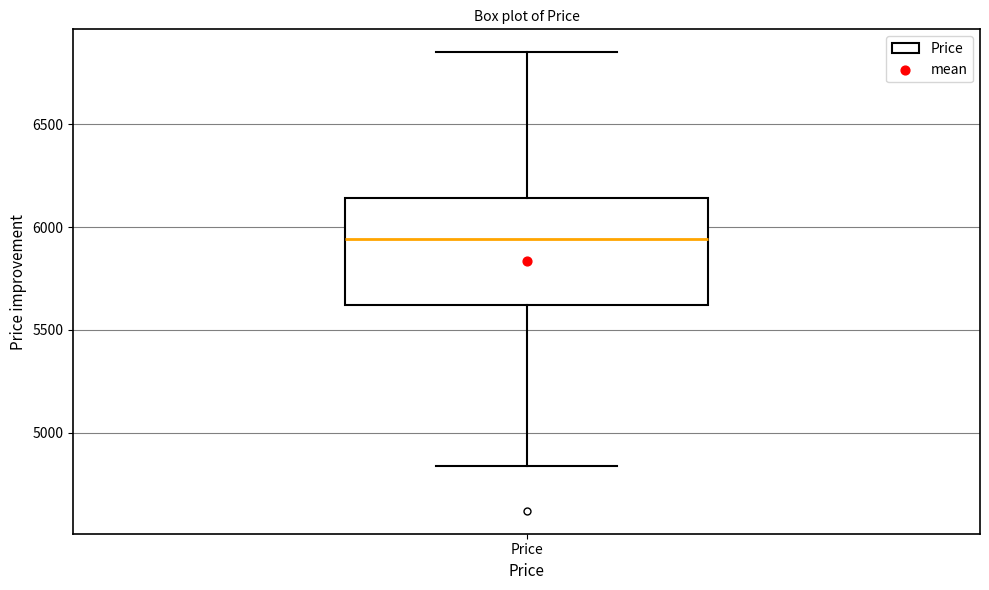

Transcribe this box plot: give where the median line is, the range the box spans, and where the two whiskers end, as read against the y-axis. The values are not printed on the chart, so give them approximately, as read against the axis.

median 5950, box 5600 to 6150, whiskers 4850 to 6850